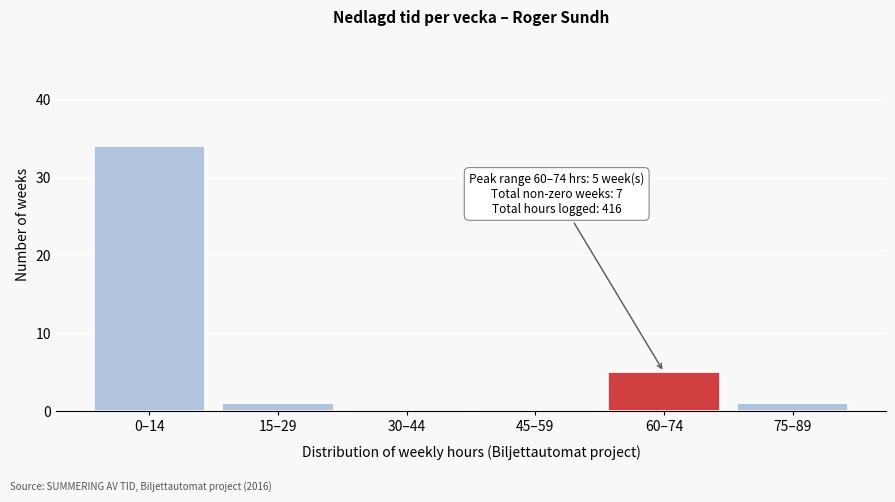

Reading left to right, what are all the values shown in this chart?

0–14=34	15–29=1	30–44=0	45–59=0	60–74=5	75–89=1